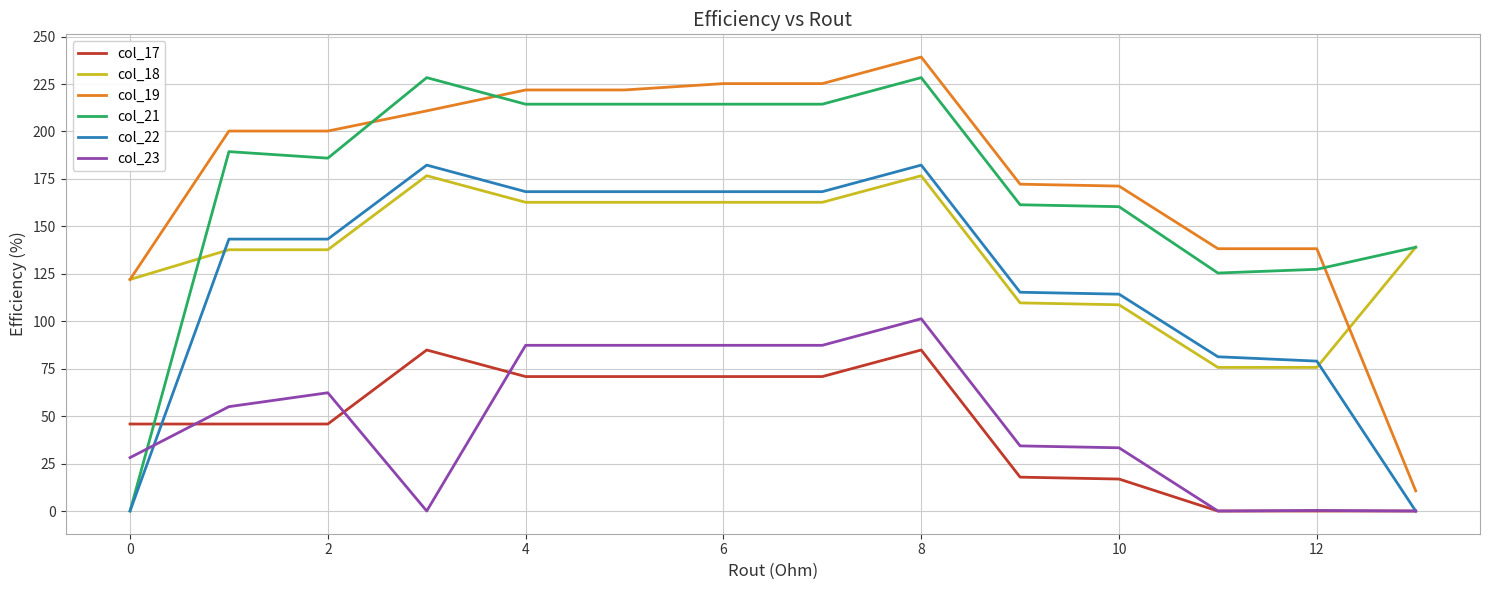

At how many categories does at least one series exceed 191?

8